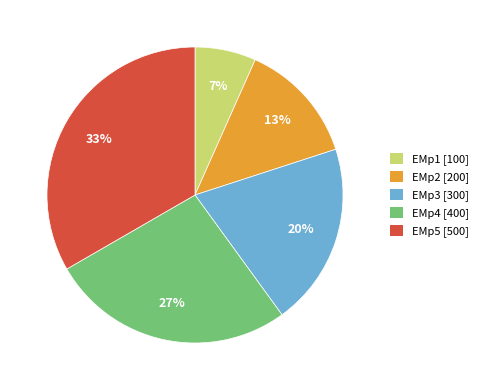

Count the number of slices in the pie.

5